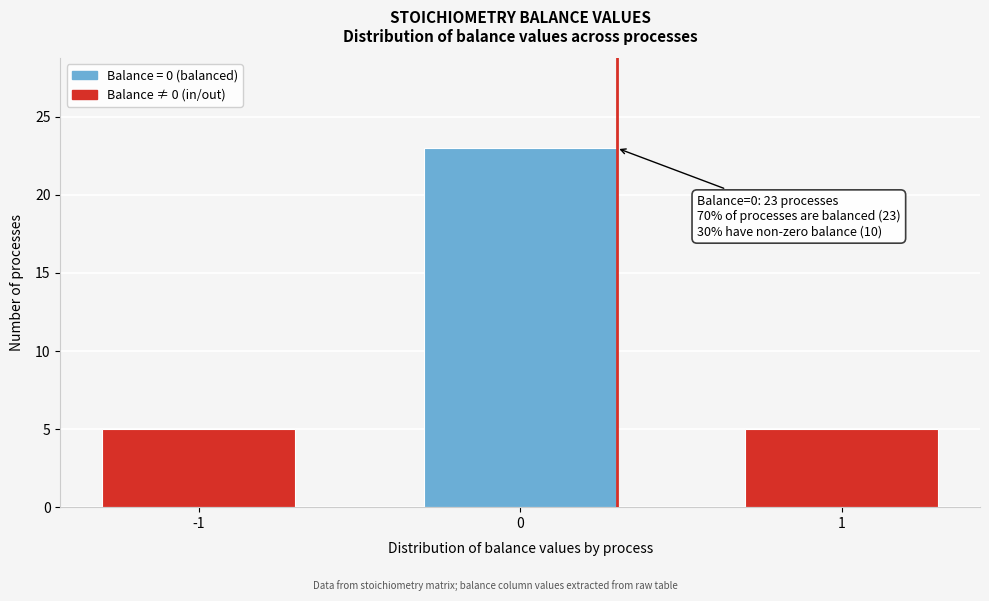

Reading right to left, transcribe all the data shown in this chart.

1=5	0=23	-1=5